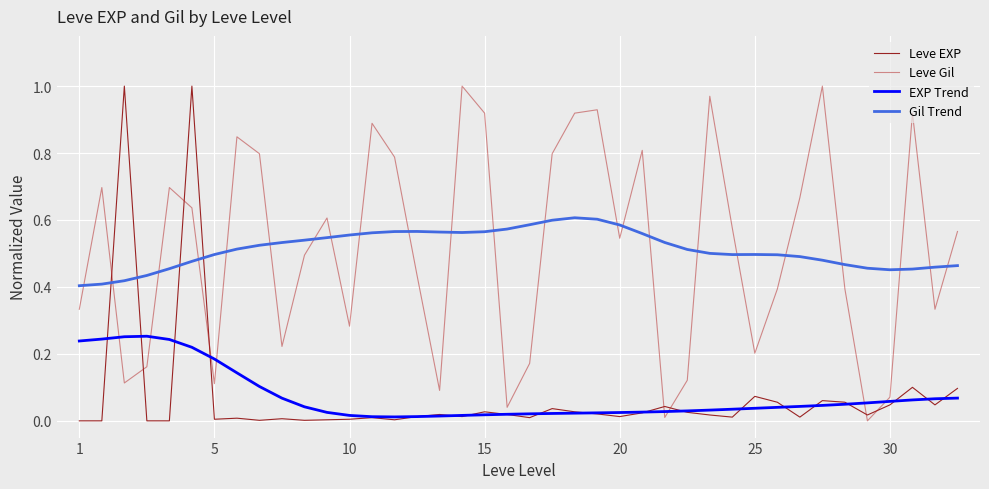

After their last crossing, which series has the higher values: Leve EXP or Leve Gil?

Leve Gil